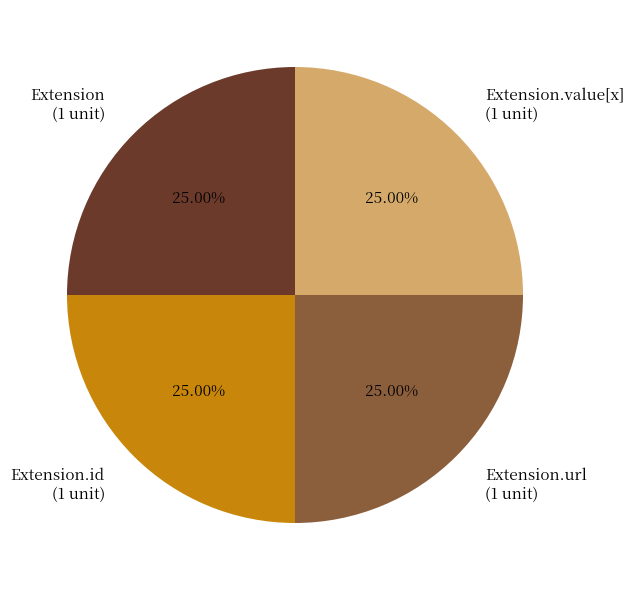

Is there any slice that represents more than half of the pie?

No